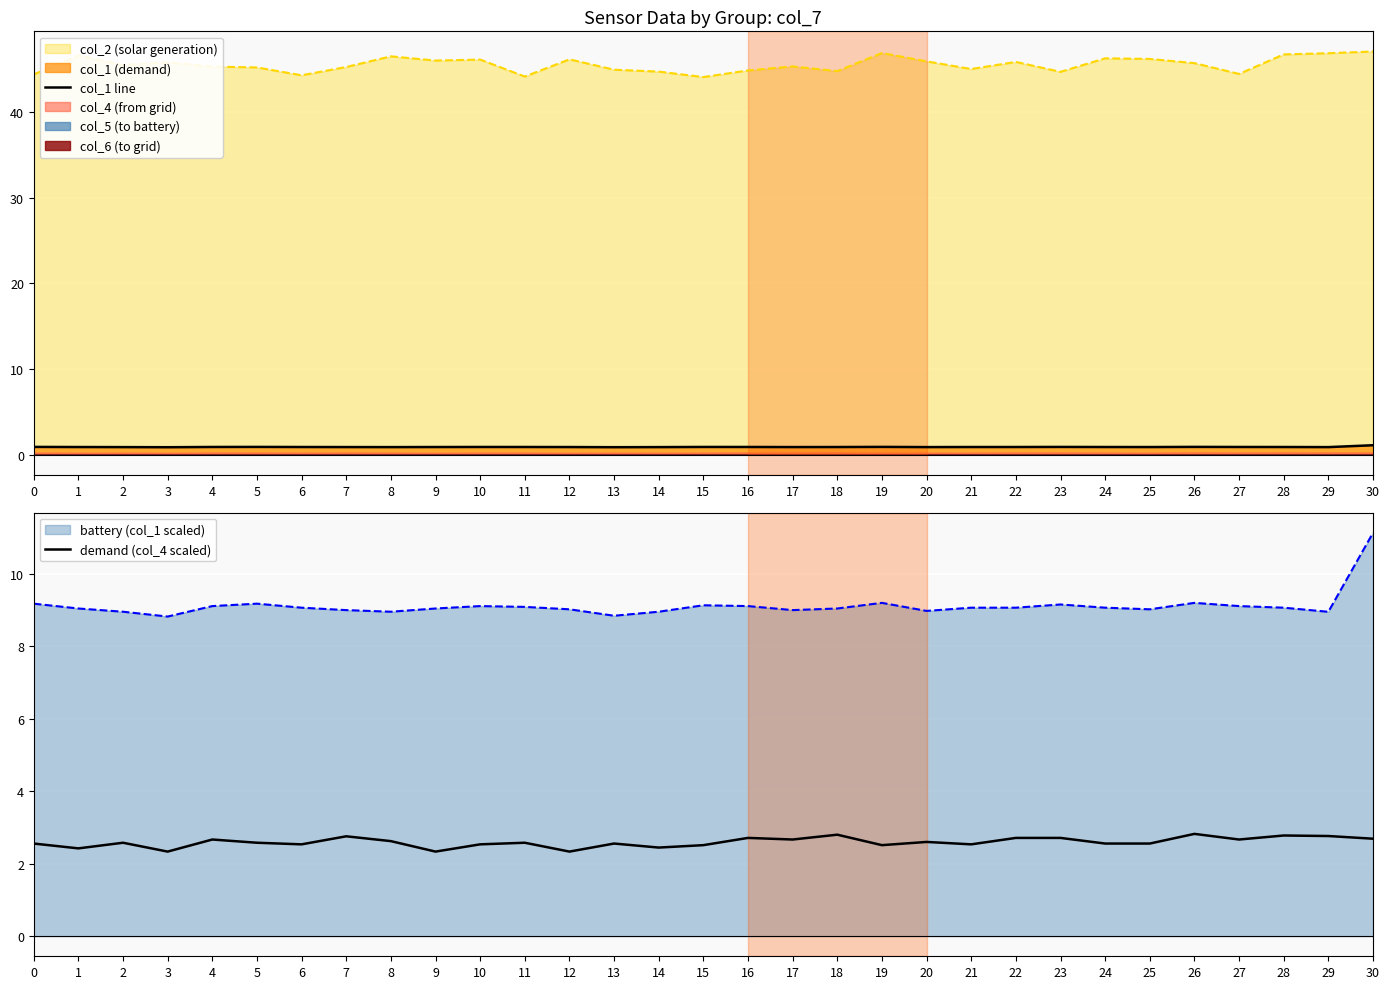

True or false: col_2 (solar generation) and col_1 line cross at least once.

False